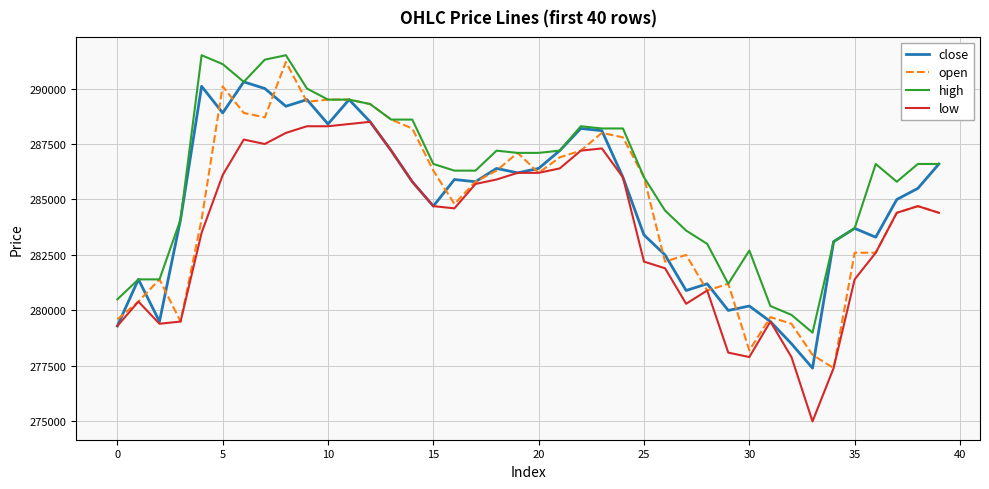

What is the lowest value of the high series?

279000